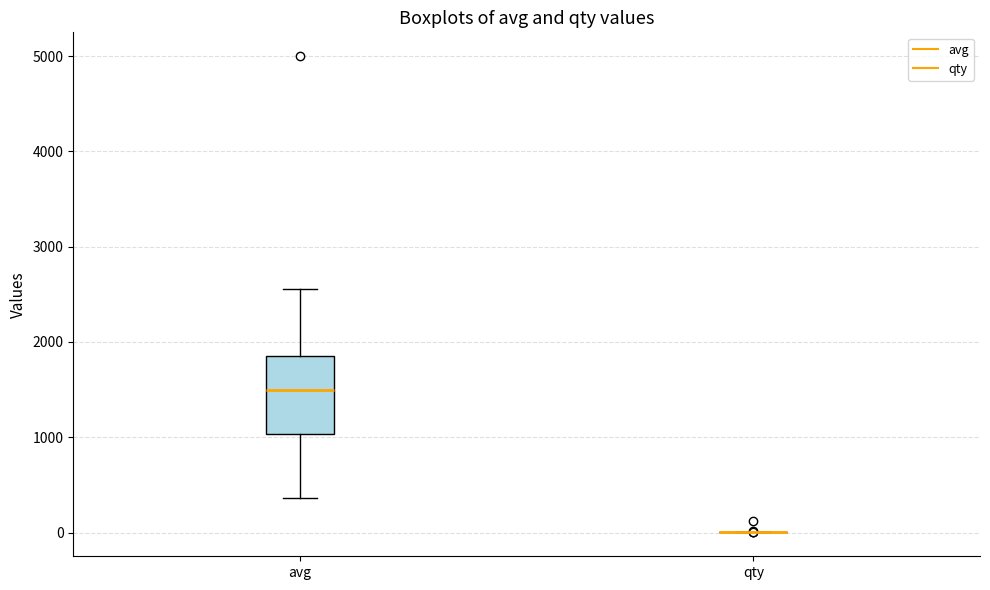

Reading left to right, read every box against the y-axis: the position of its median line, the range the box covers, and the ends of its whiskers. The values are not printed on the chart, so give them approximately, as read against the axis.

avg: median 1500, box 1000 to 1900, whiskers 400 to 2600
qty: box collapsed to a line at 0, whiskers 0 to 0